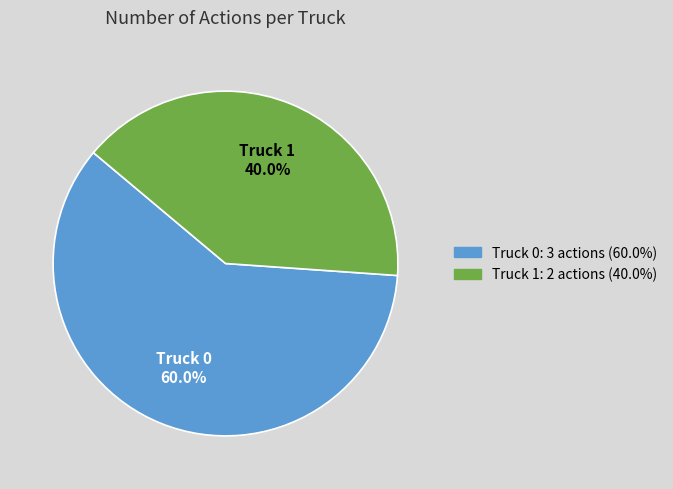

To the nearest percent, what portion does Truck 1 represent?

40%